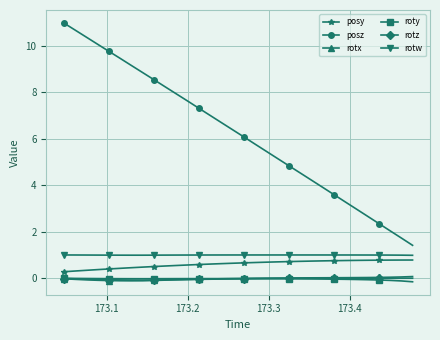

Which series has the widest spread of values?

posz